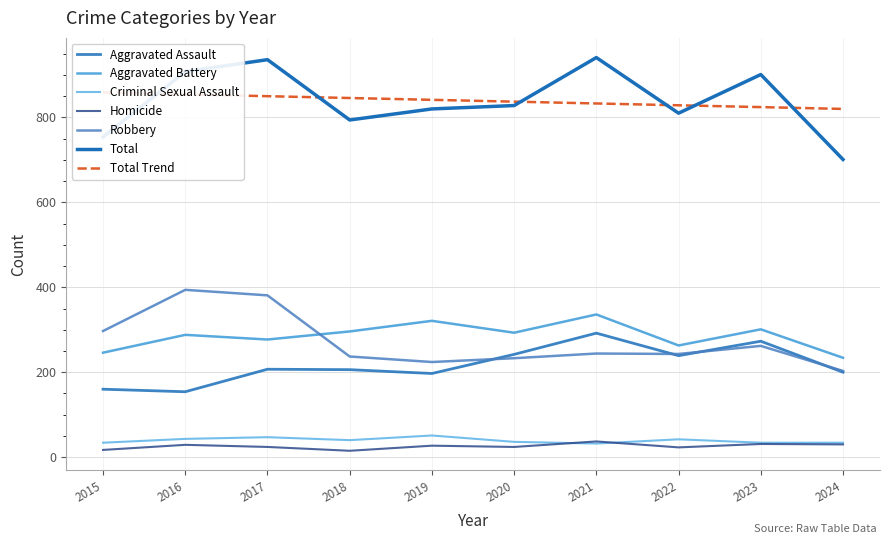

At which label is Aggravated Battery closest to 285?

2016